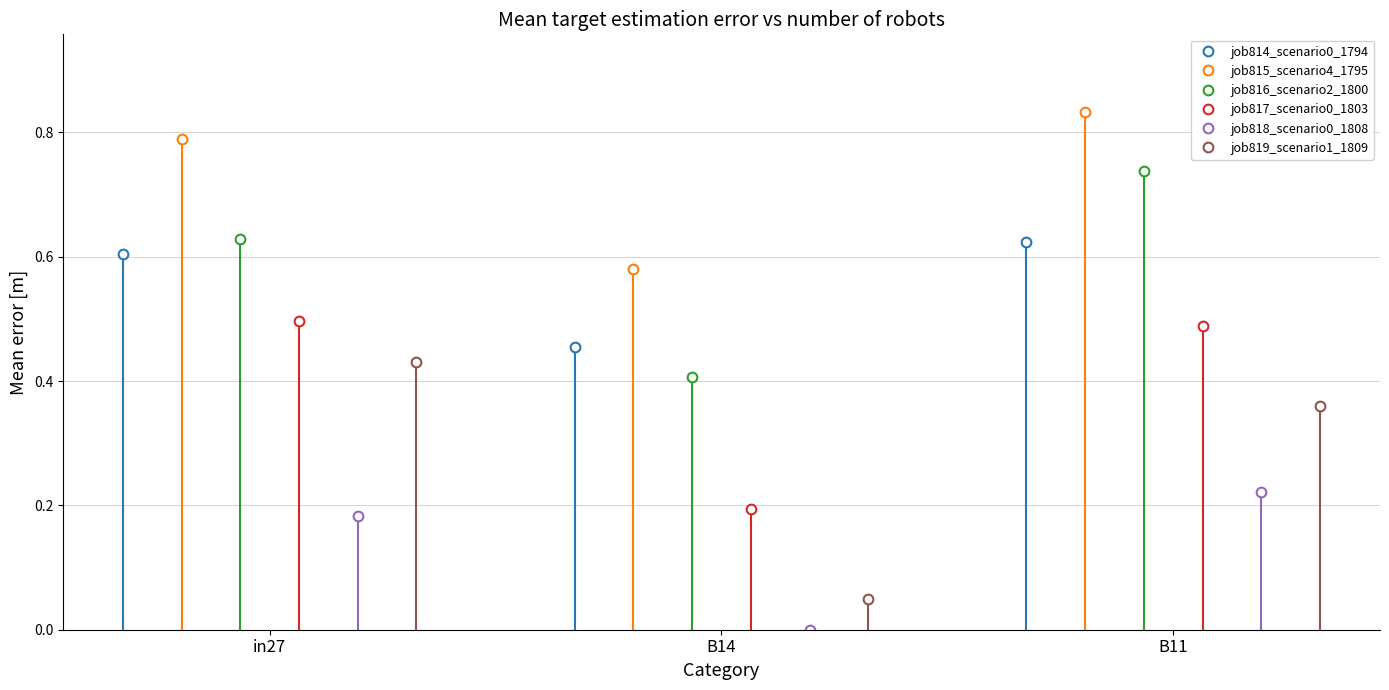

Count the number of categories in the chart.

3